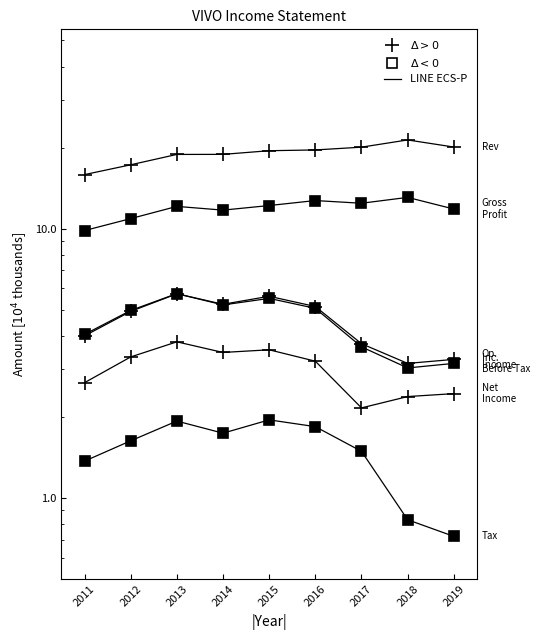

Rank the series at 2011 from lowest to highest value.

Income Tax Expense, Net Income, Operating Income or Loss, Income Before Tax, Gross Profit, Total Revenue